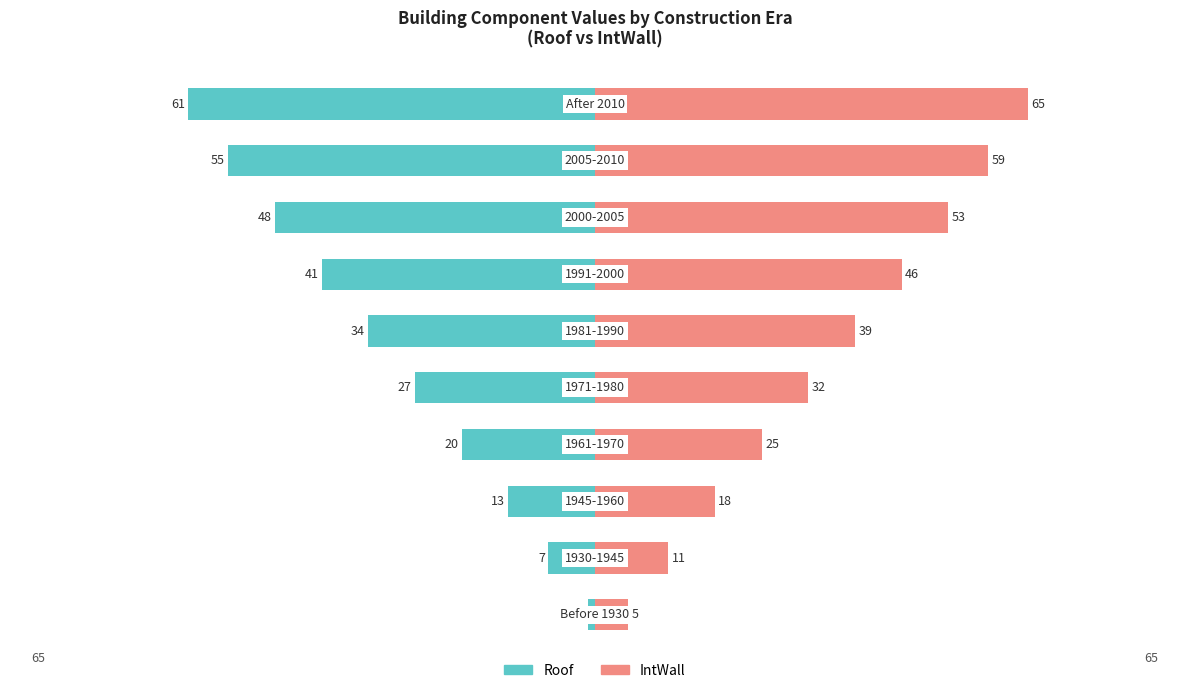

What is the difference between the highest and lowest values at 9?

126